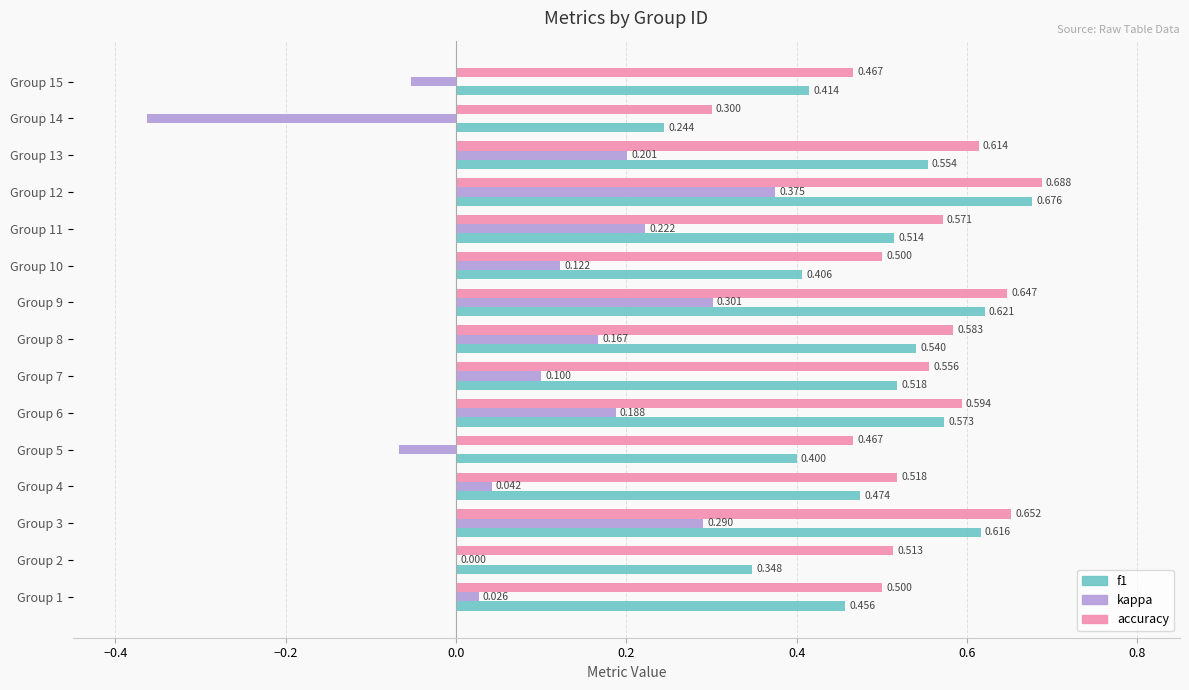

Is the value of kappa at Group 15 greater than the value of accuracy at Group 14?

No